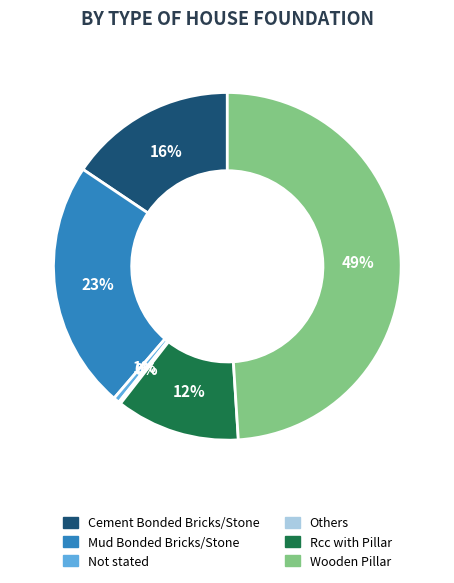

True or false: Mud Bonded Bricks/Stone accounts for 29% of the total.

False